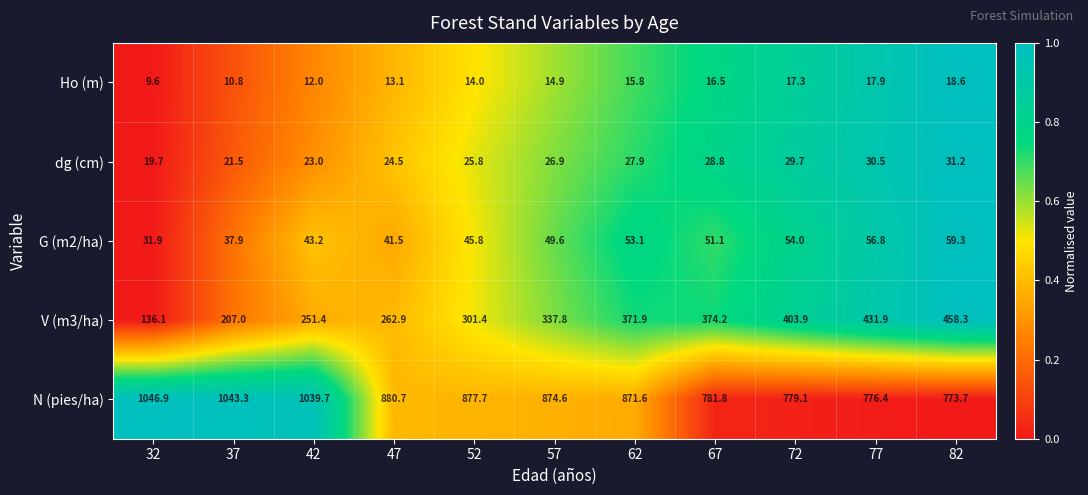

Which series changed the most between 67 and 82?

V (m3/ha)